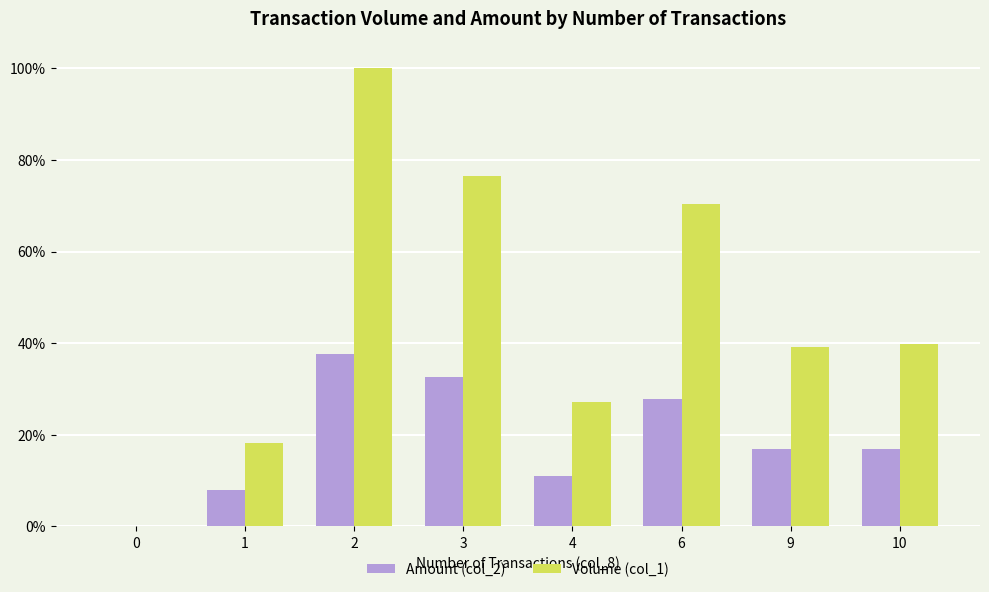

At which category is the sum across all series the highest?

2